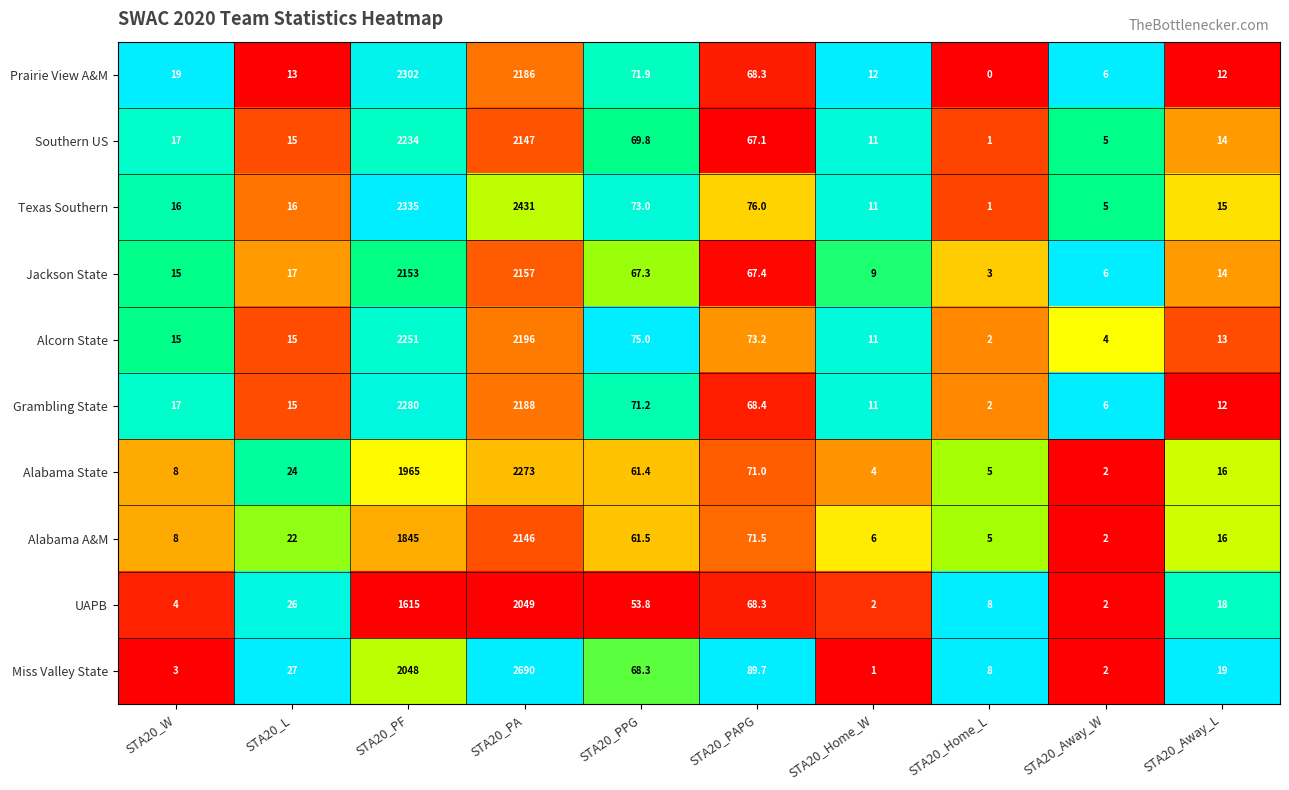

What is the average value of the Alabama A&M series?

418.3